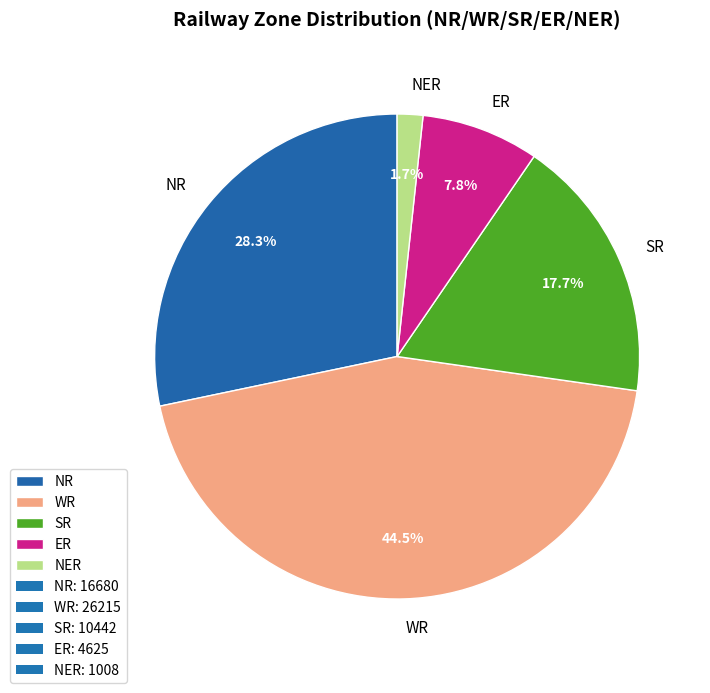

Is there any slice that represents more than half of the pie?

No